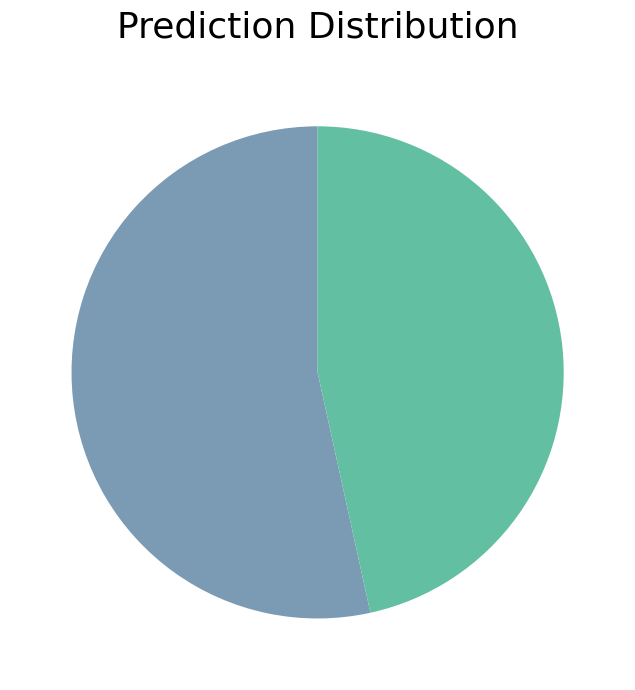

Is there a majority slice in this chart?

Yes